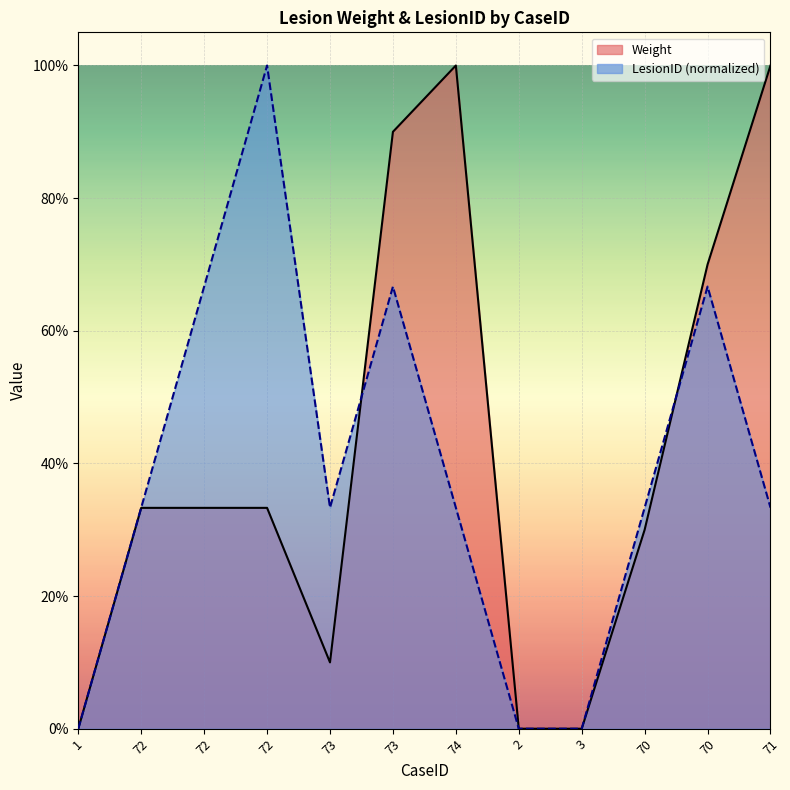

How many lines are shown in the chart?

2